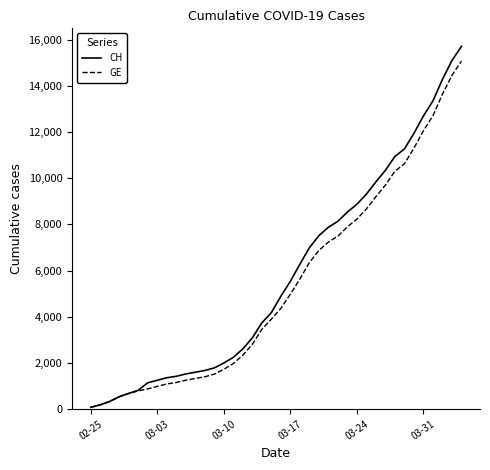

What is the maximum value for CH?

15719